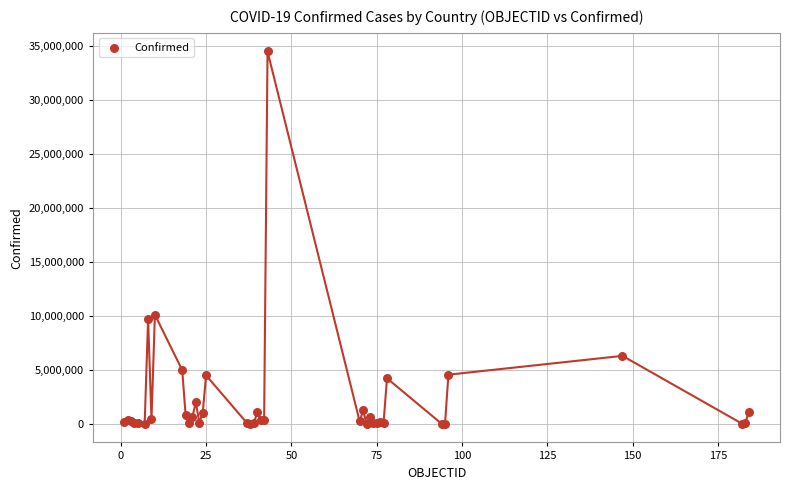

What Y value in the scatter plot is closest to 17262144?

10113446